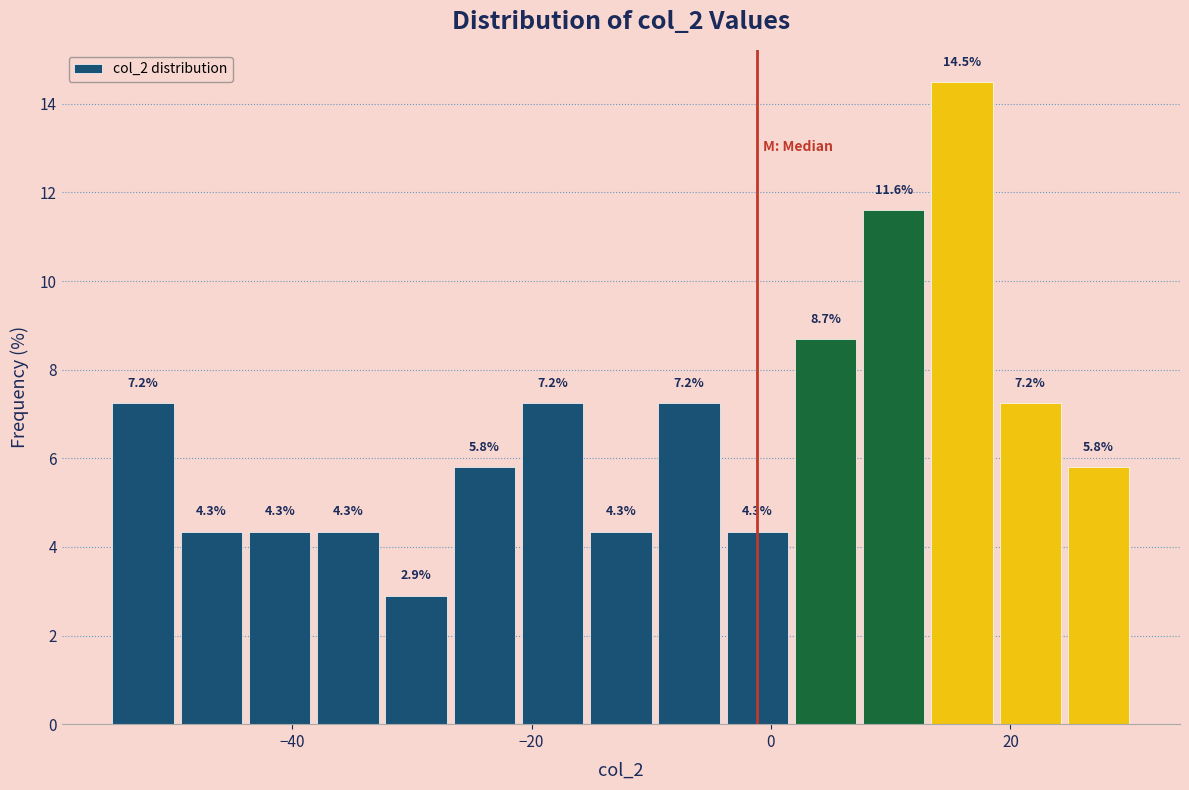

Read against the x-axis, roughly where is the centre of the tallest bar?

16